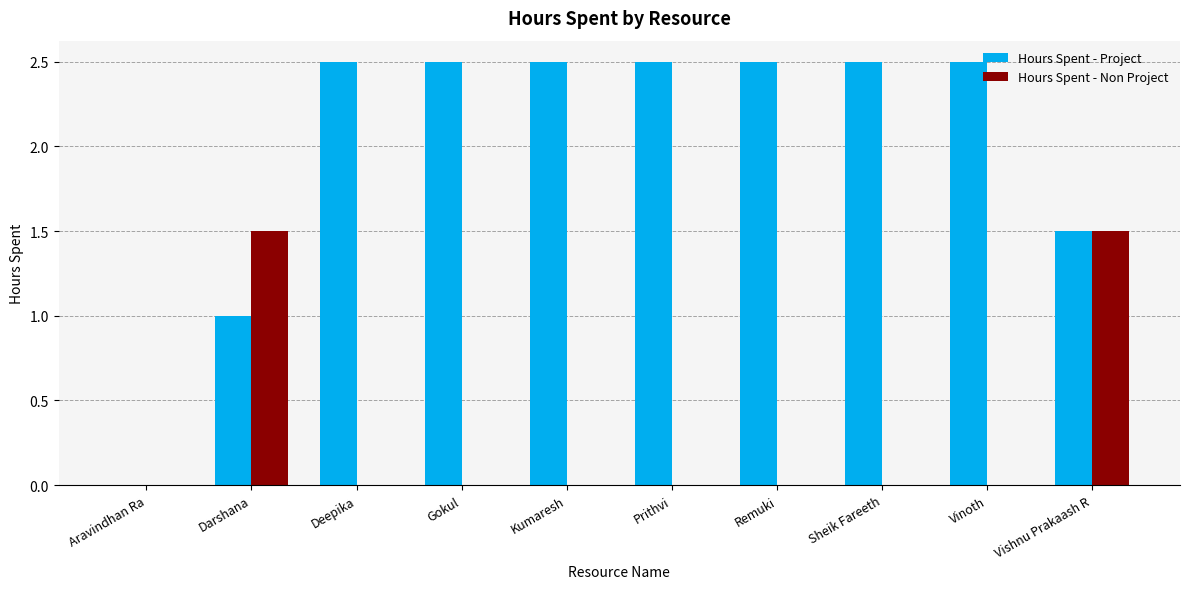

Which series changed the most between Gokul and Vishnu Prakaash R?

Hours Spent - Non Project